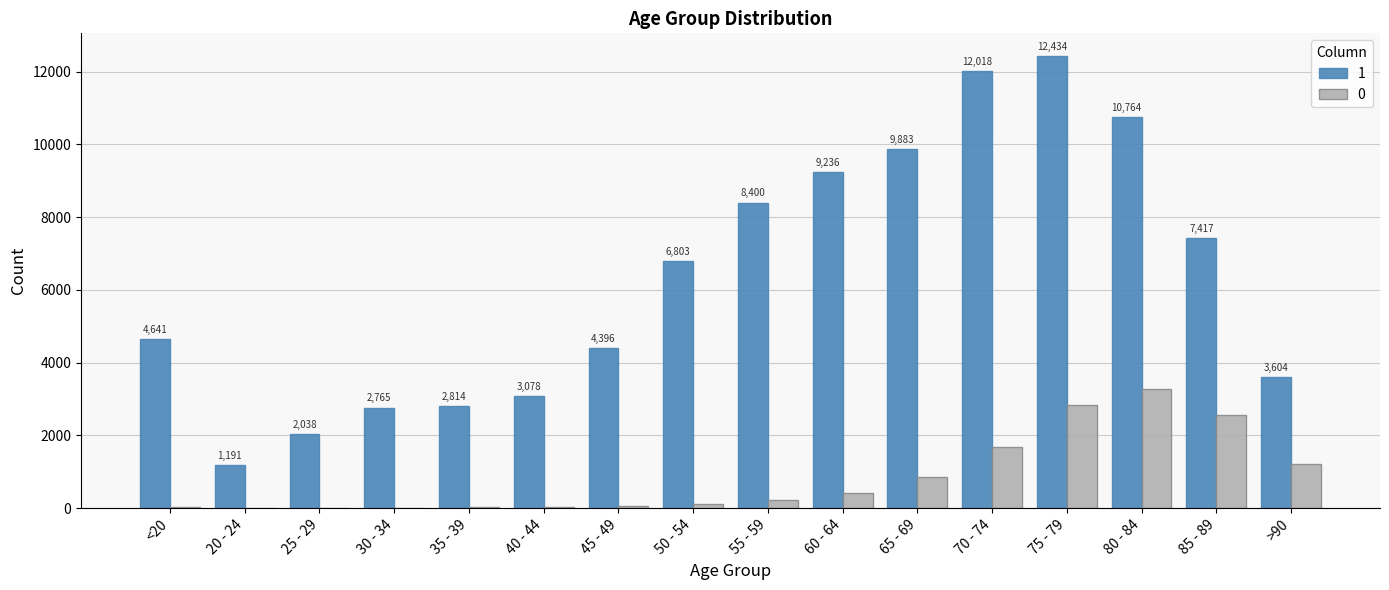

What is the sum of all 1 values?

101482